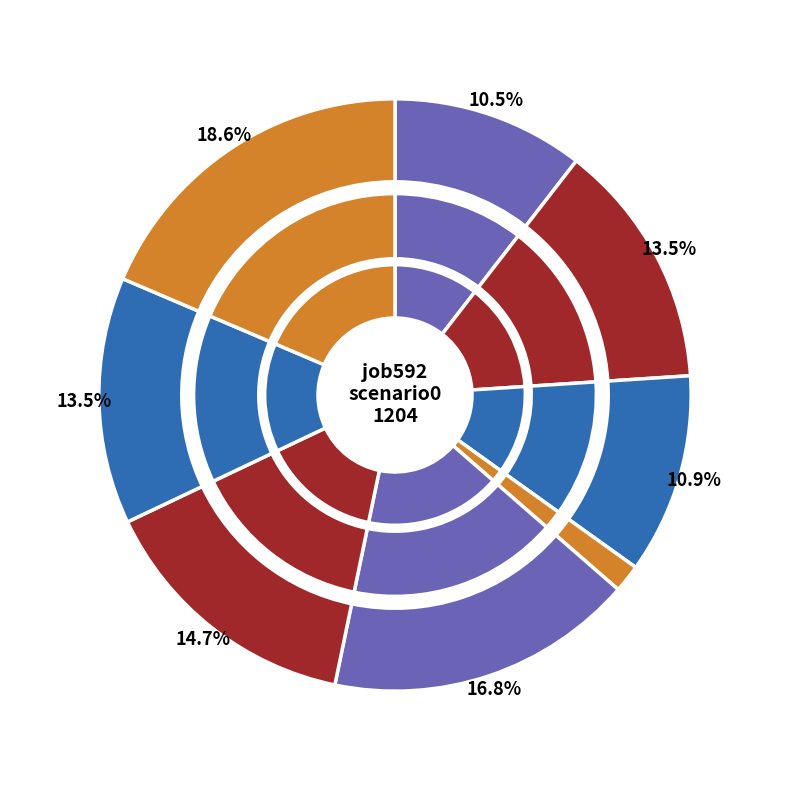

Is there any slice that represents more than half of the pie?

No